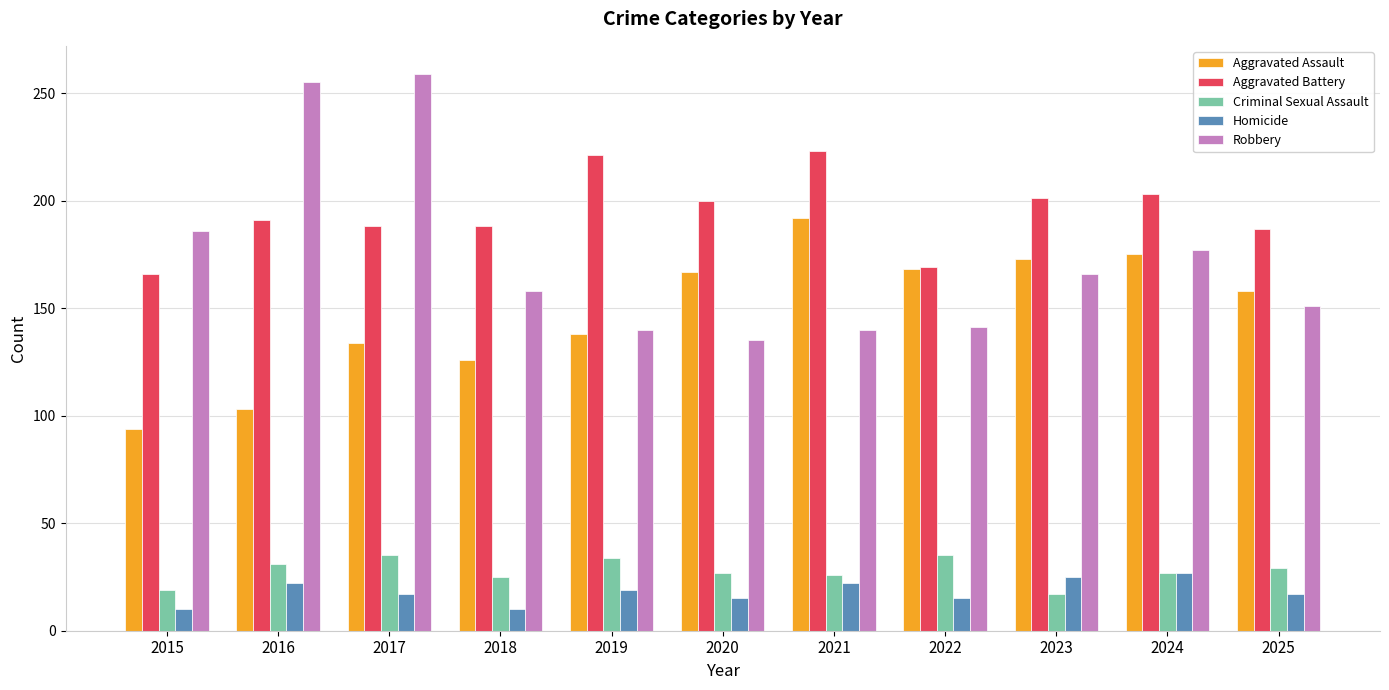

What is the difference between the Criminal Sexual Assault values at 2017 and 2019?

1